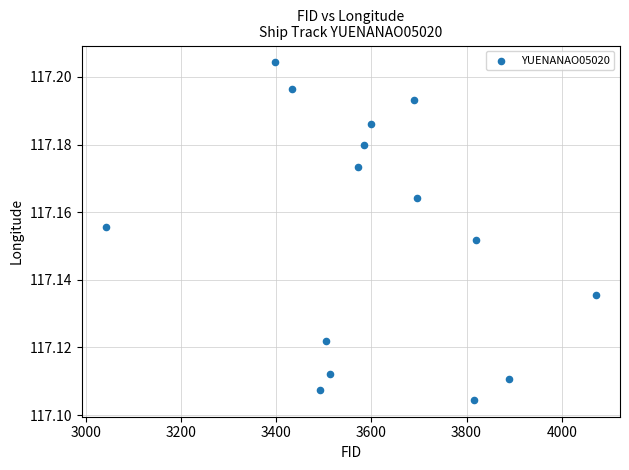

What is the range of X values (max minus min)?

1028.0